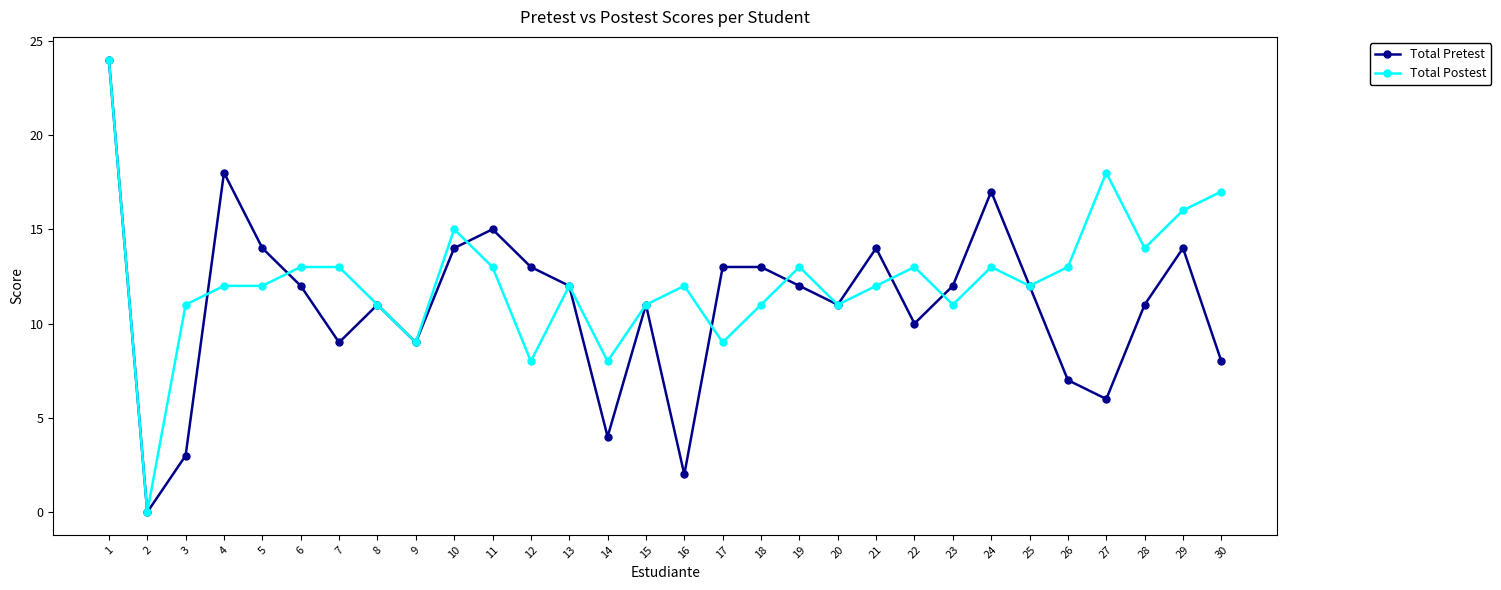

Is the value of Total Pretest at 10 greater than the value of Total Postest at 19?

Yes